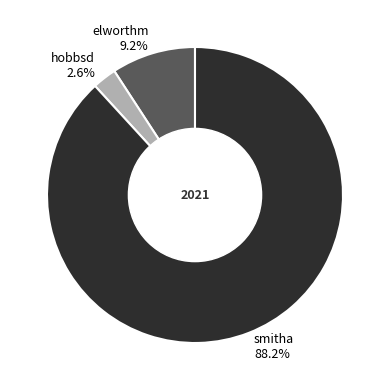

To the nearest percent, what portion does elworthm represent?

9%